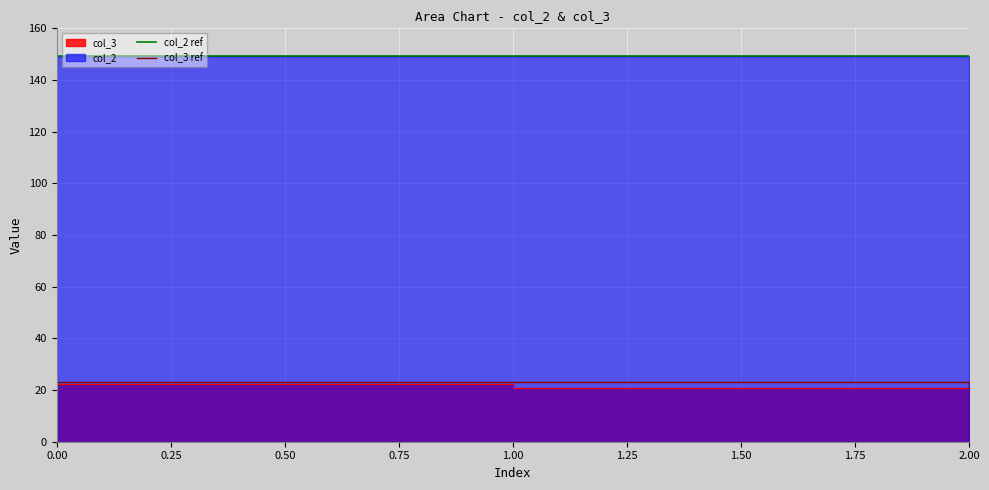

Which series has the largest total across all categories?

col_2 ref